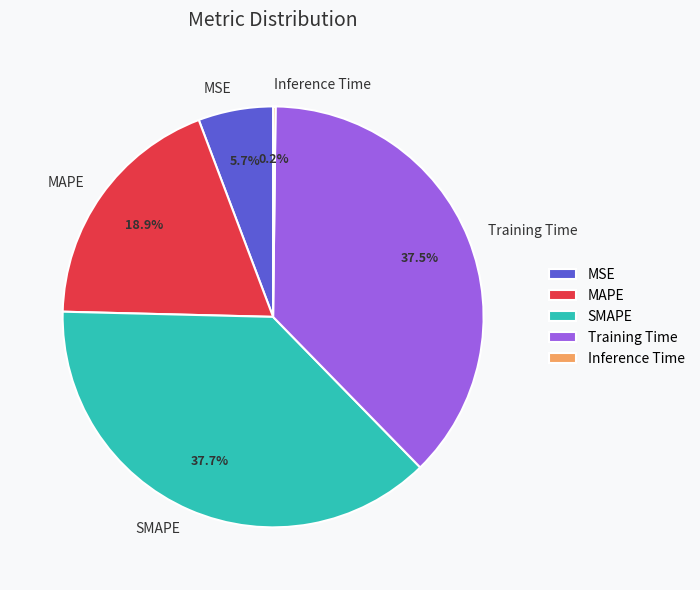

Combined, what portion of the pie is MAPE and MSE?

24.6%